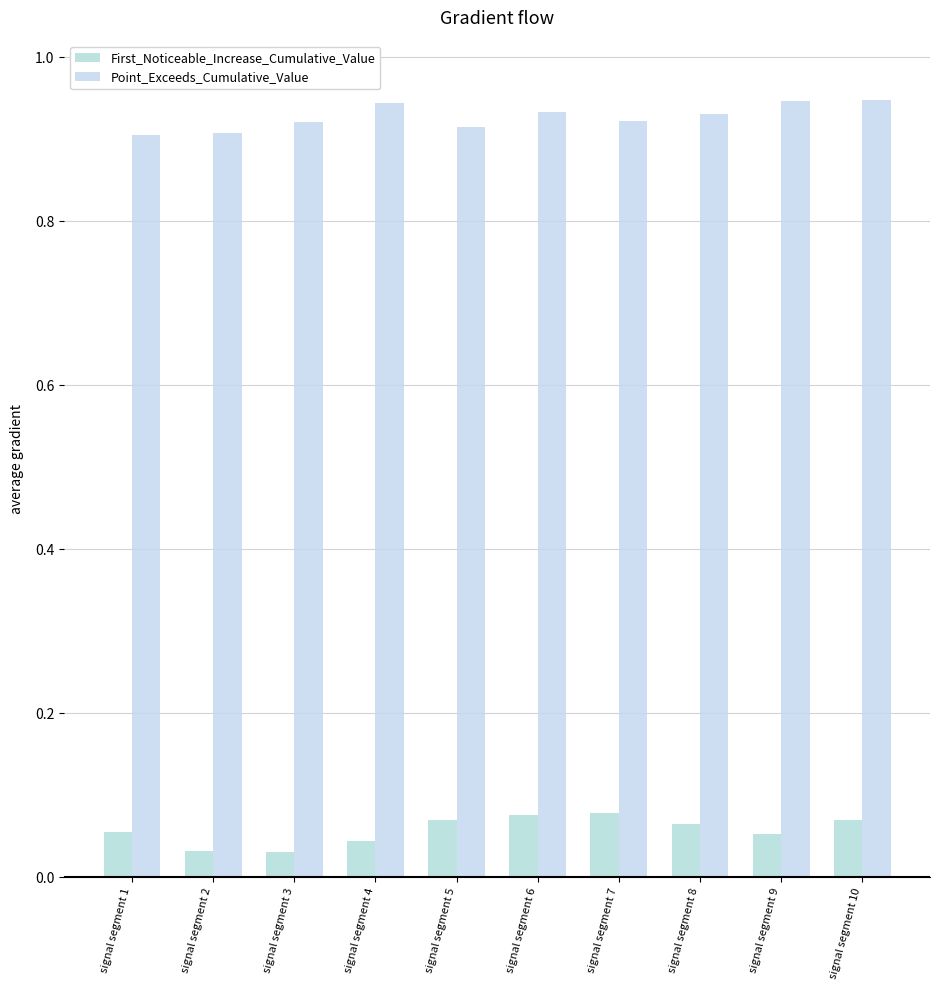

List the series in order of their overall mean, lowest first.

First_Noticeable_Increase_Cumulative_Value, Point_Exceeds_Cumulative_Value